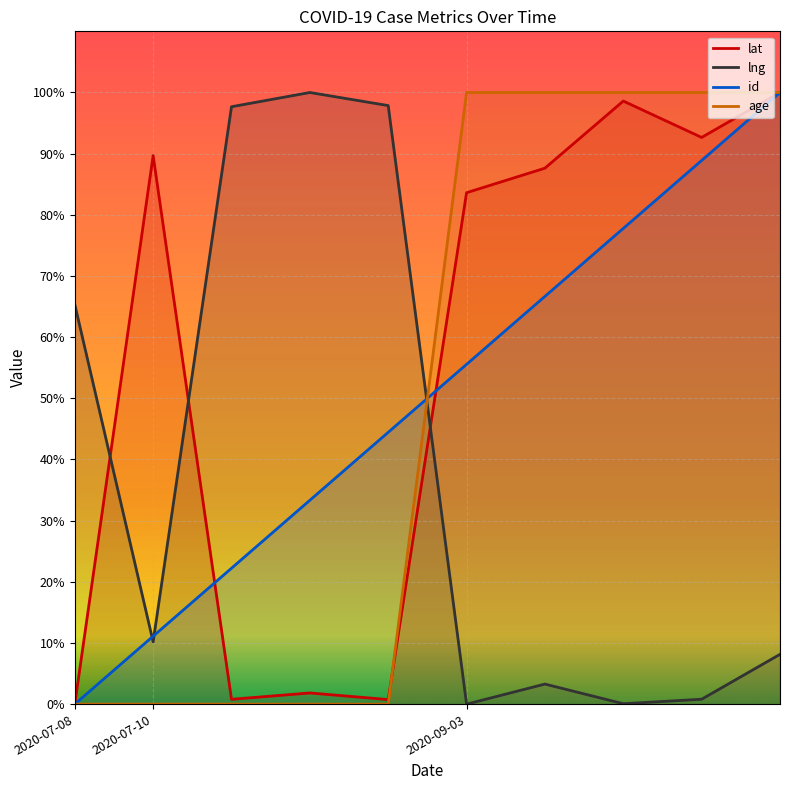

How many times do id and lng cross each other?

3